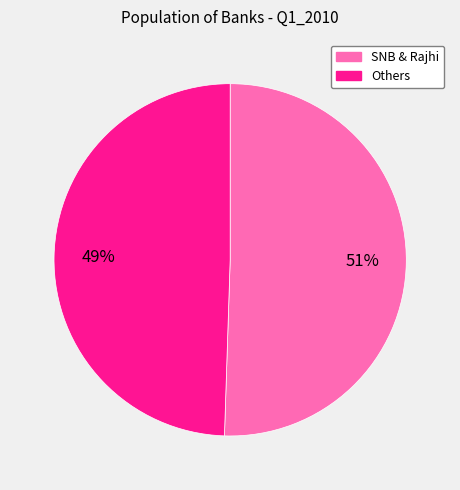

Is there any slice that represents more than half of the pie?

Yes